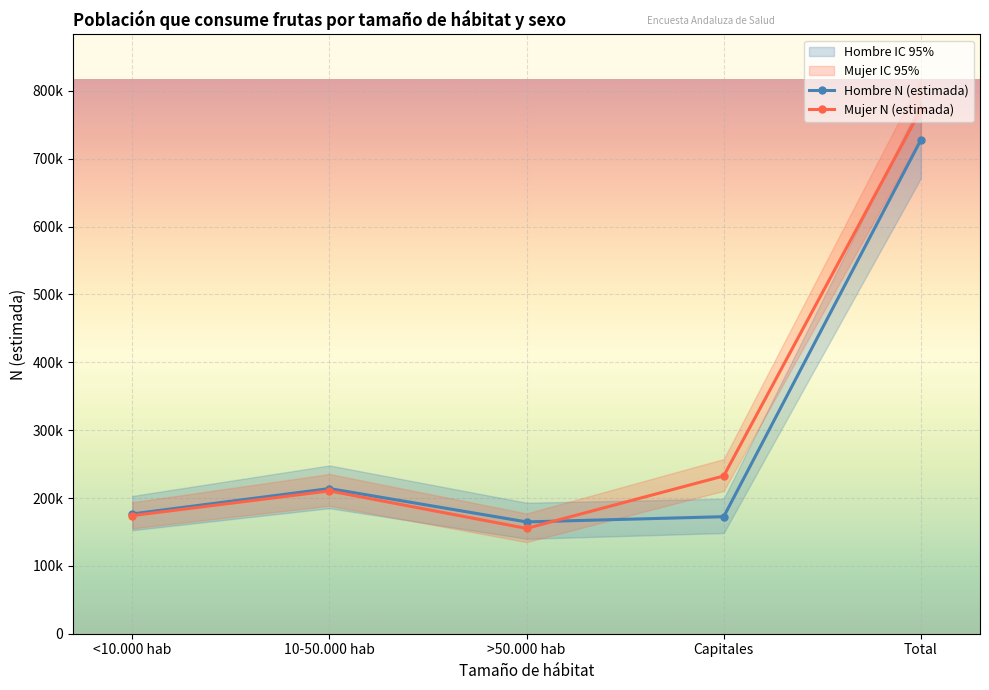

Where do Hombre N (lím inf IC) and Mujer N (lím inf IC) first cross each other?

10-50.000 hab and >50.000 hab